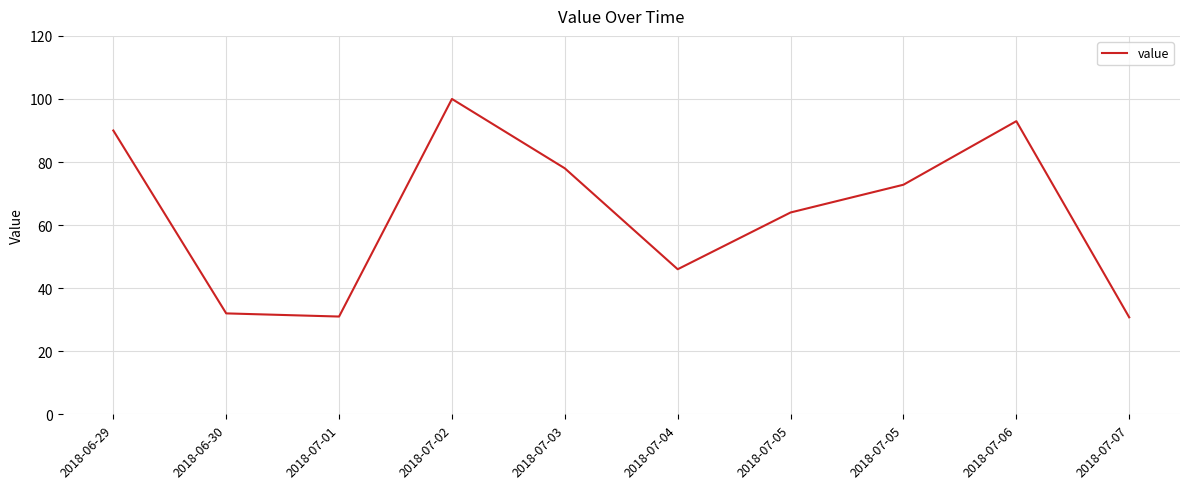

Does the chart have visible grid lines?

Yes